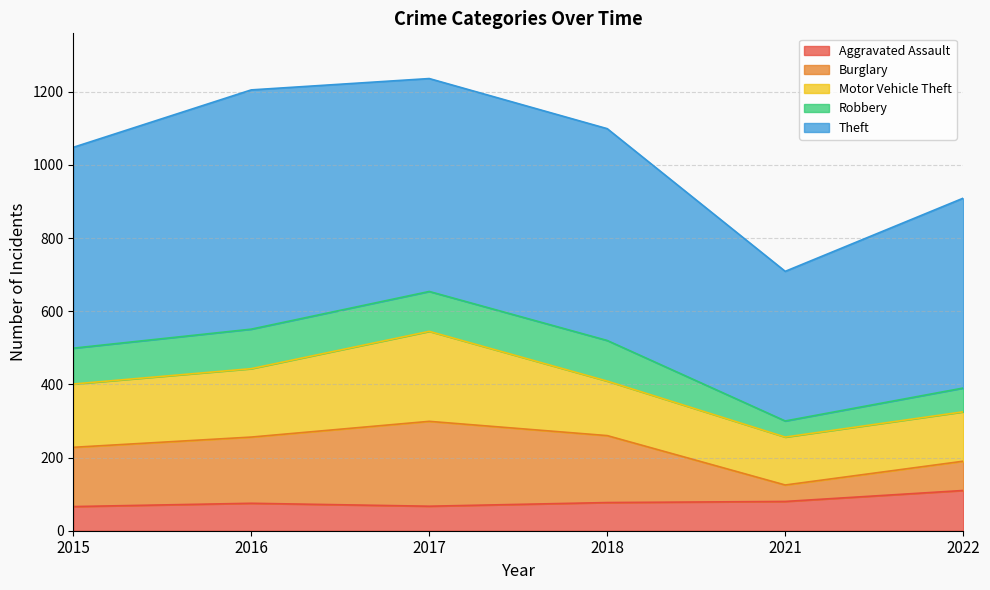

What is the sum of all Motor Vehicle Theft values?

1021